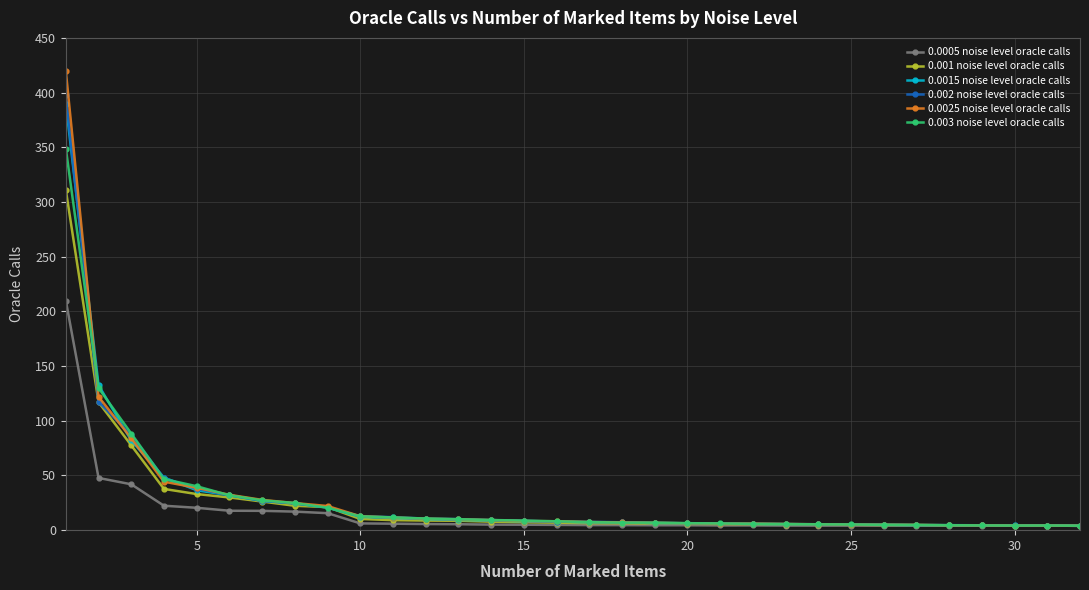

What is the maximum value for 0.0015 noise level oracle calls?

389.6